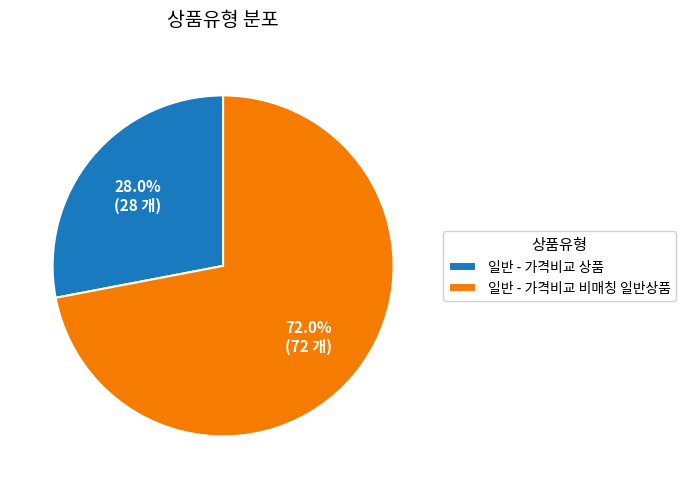

True or false: 일반 - 가격비교 상품 accounts for 16% of the total.

False